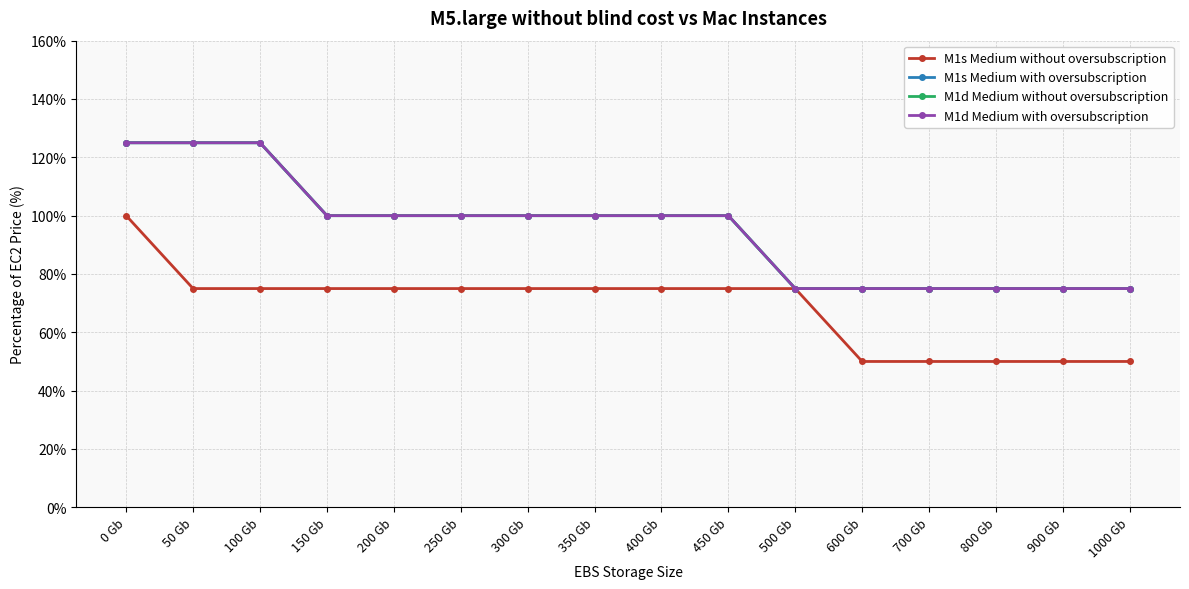

Which category has the lowest value in the M1s Medium without oversubscription series?

600 Gb